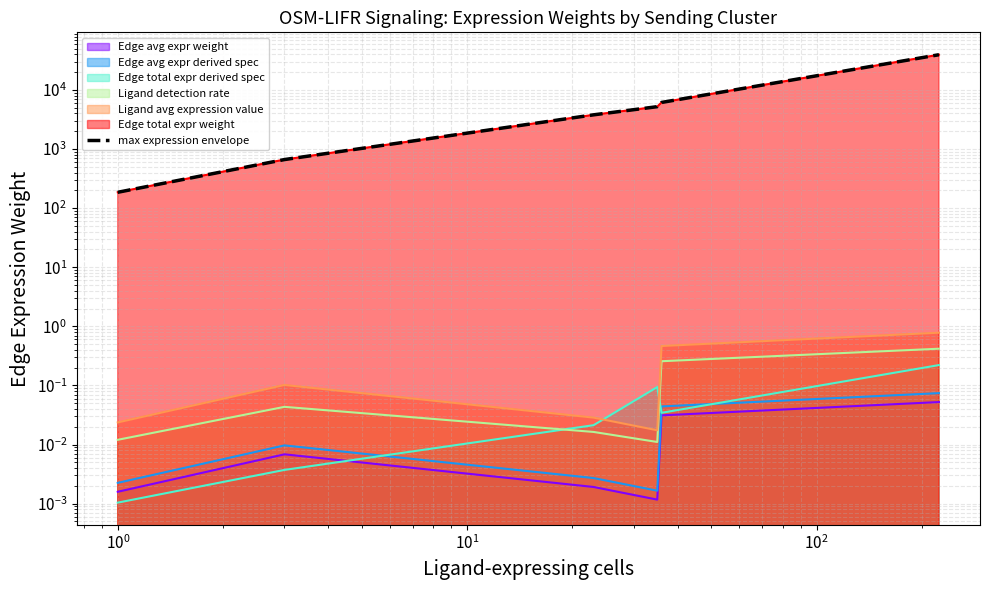

How many lines are shown in the chart?

1